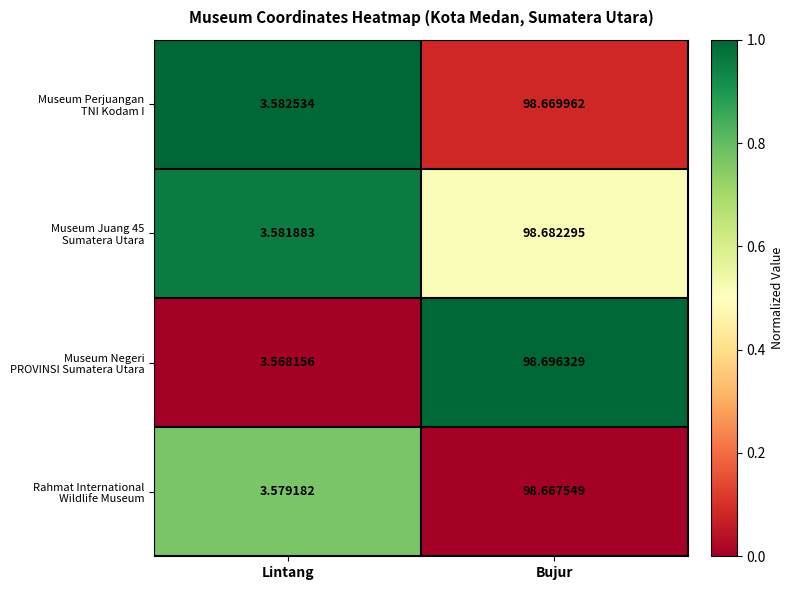

At which category is the sum across all series the highest?

Bujur